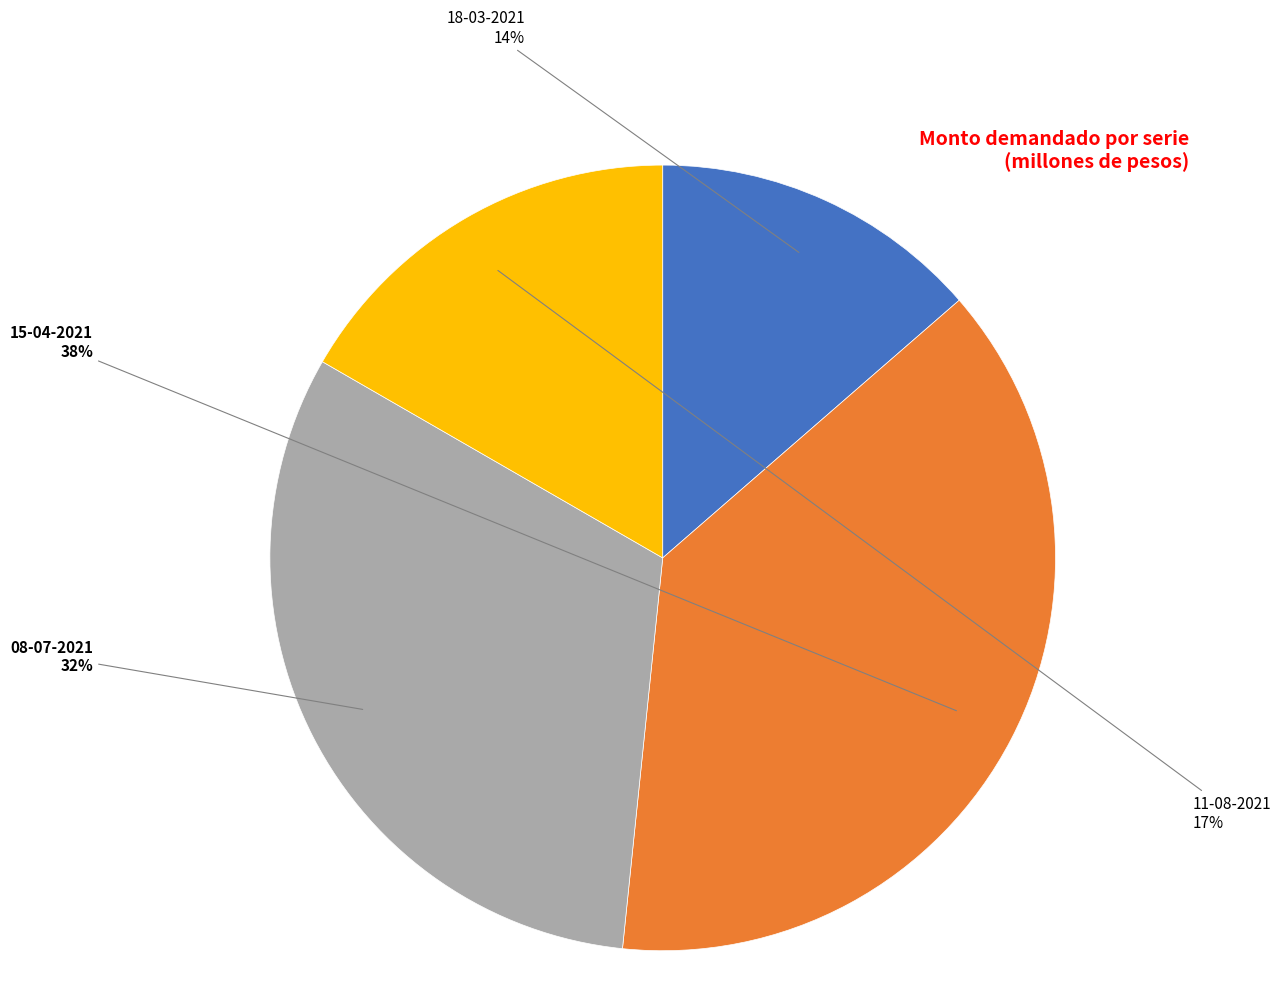

Is it true that 15-04-2021 is 38% of the pie?

True